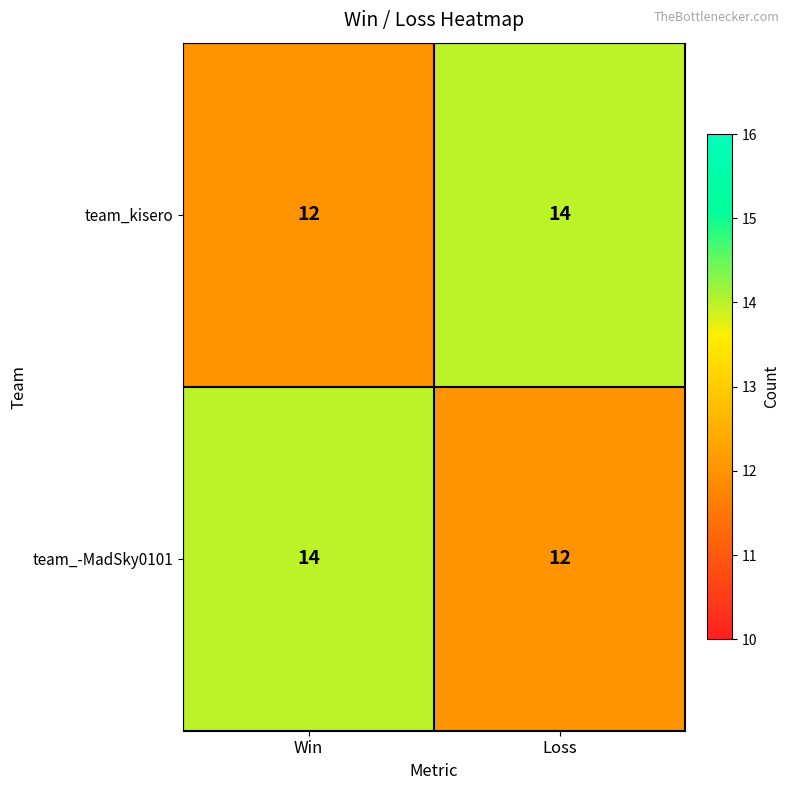

The value of team_-MadSky0101 at Loss is 12. True or false?

True